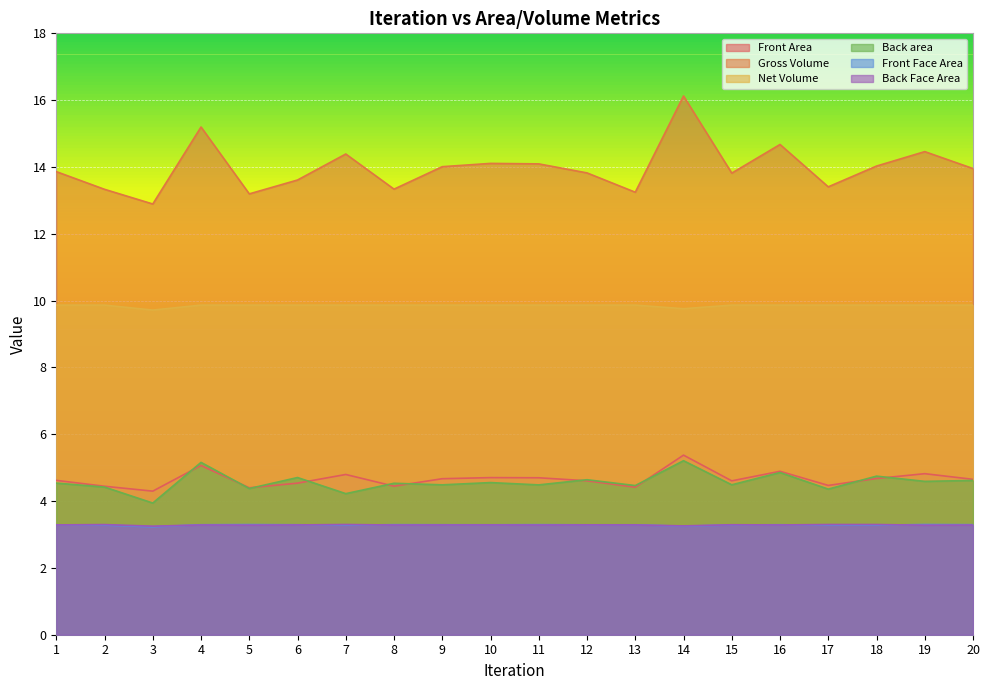

True or false: Gross Volume and Front Area intersect in this chart.

False